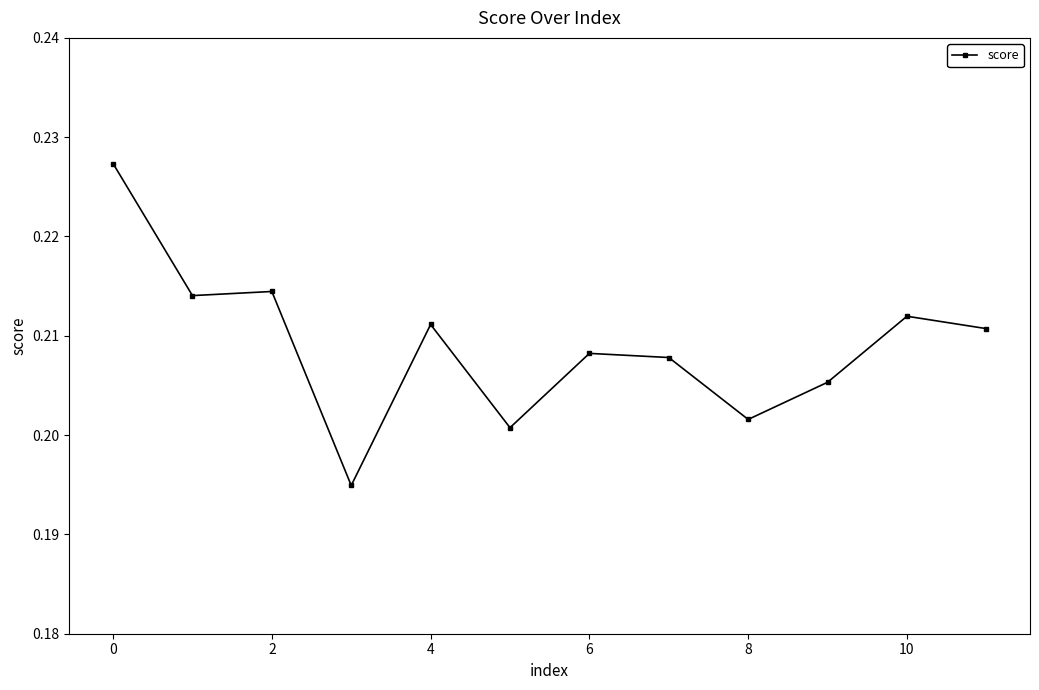

Count the values in the range 0 to 1.

12